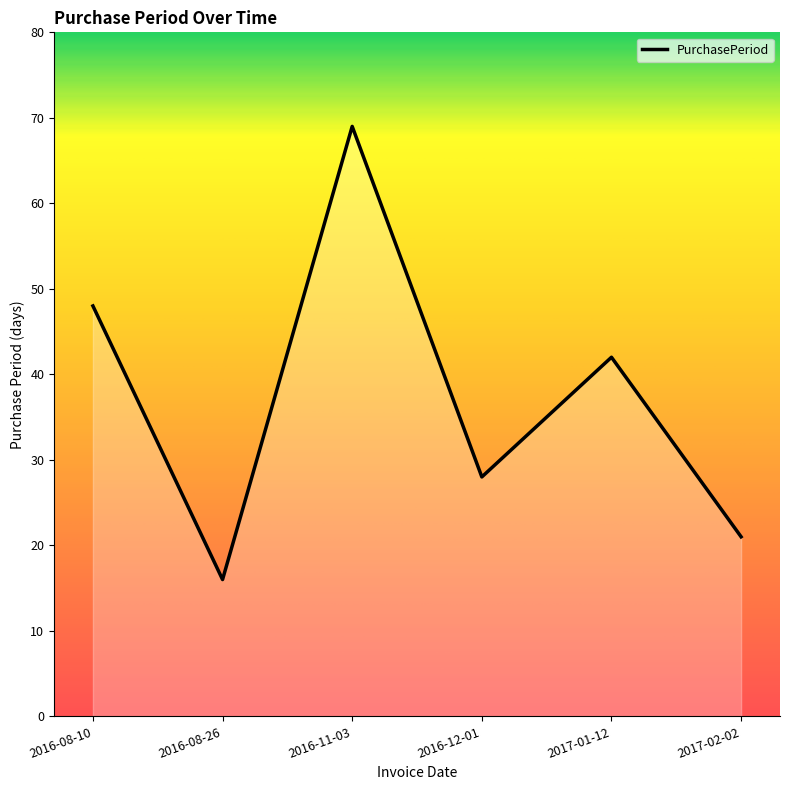

What position from the left is 2016-08-26?

2